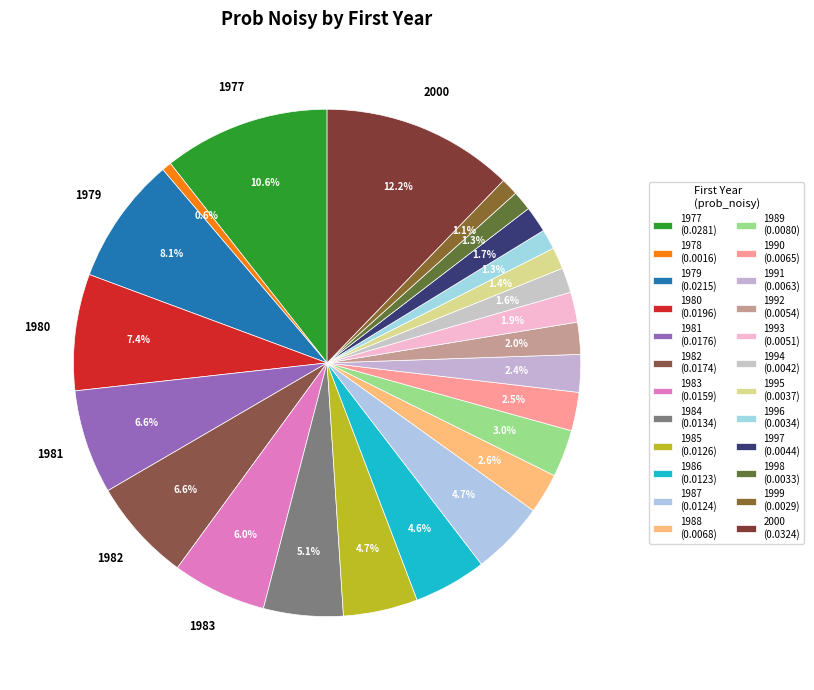

How many segments does this pie chart have?

24